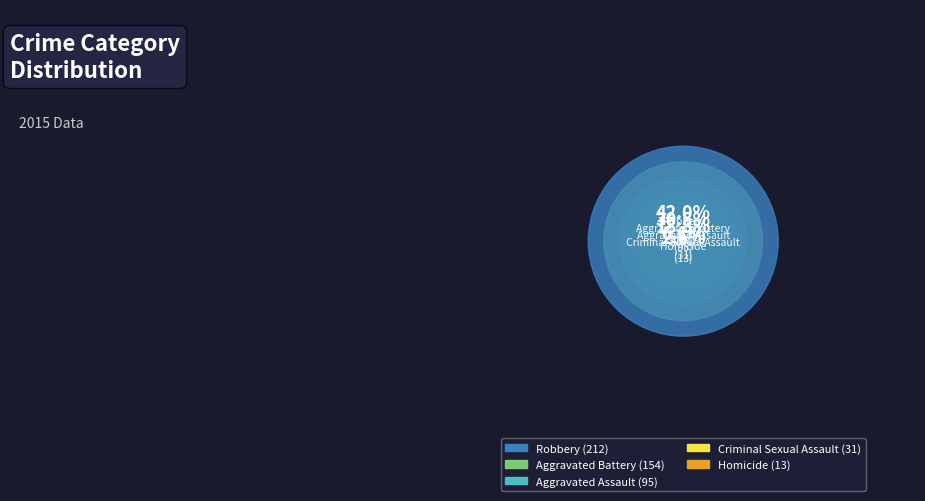

How many slices are in this pie chart?

5